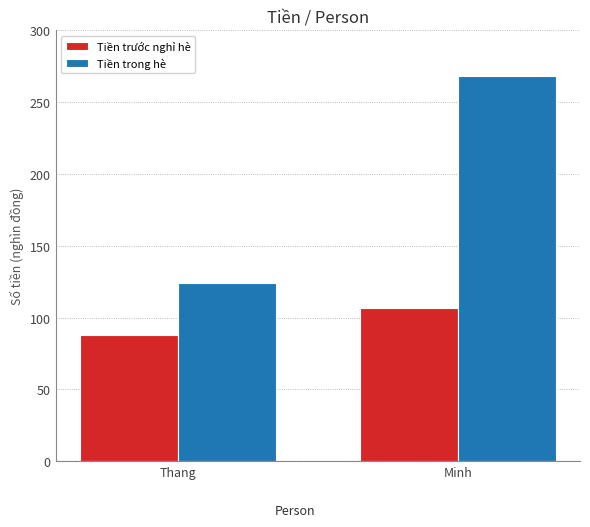

Reading left to right, extract all data points from this chart.

Tiền trước nghỉ hè: 88	107
Tiền trong hè: 124	268